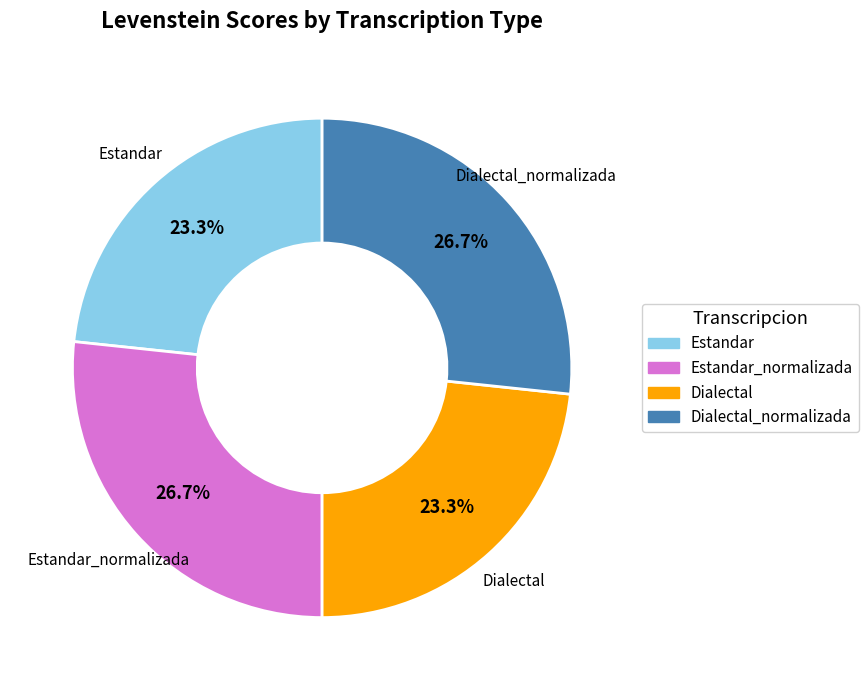

Is there a majority slice in this chart?

No